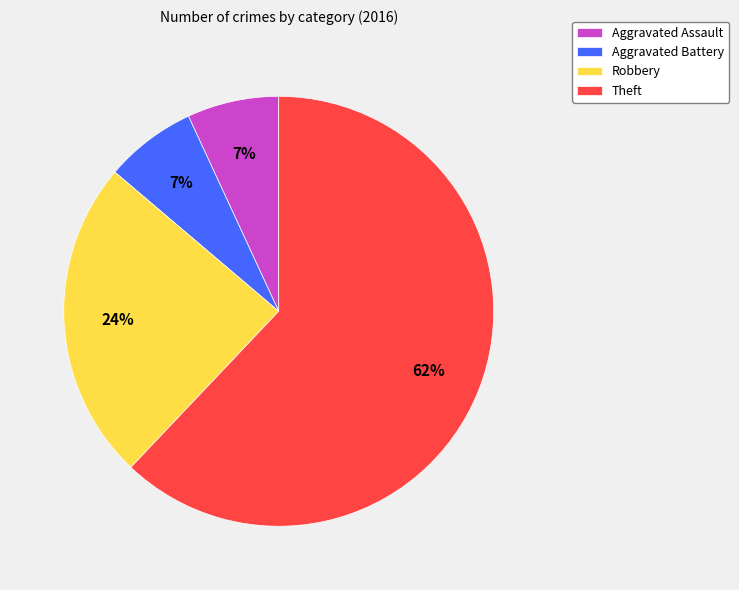

What is the ratio of the value at Aggravated Battery to the value at Robbery?

0.3